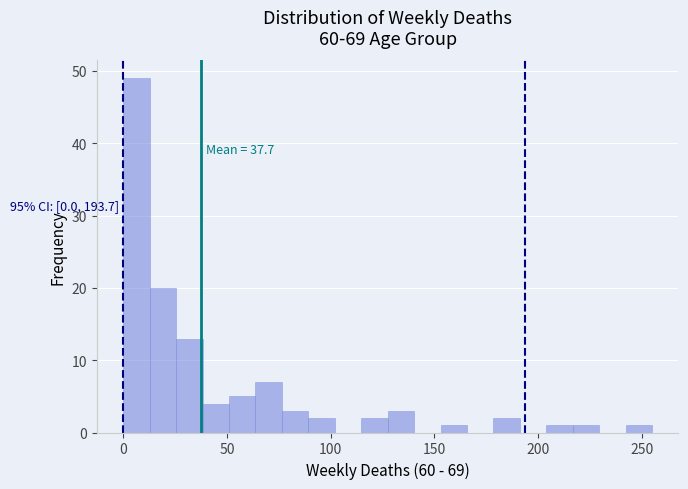

Read against the x-axis, roughly where is the centre of the tallest bar?

5